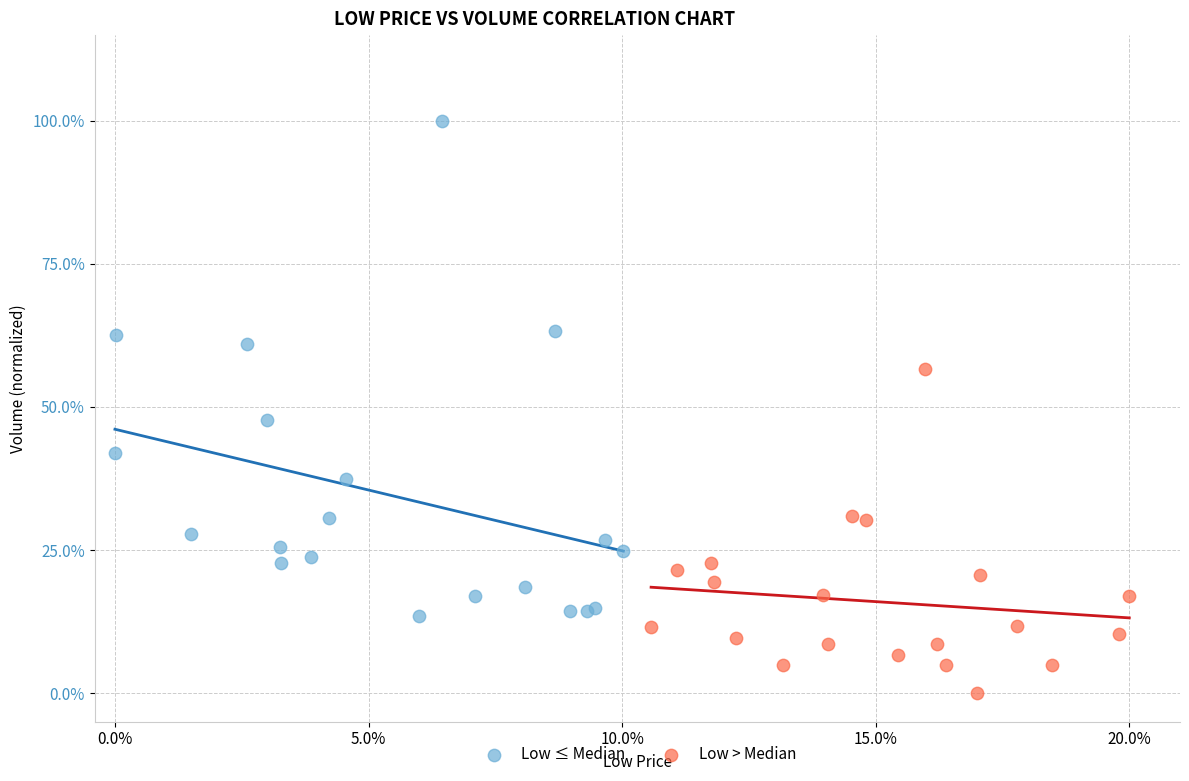

What are all the series names shown in the legend?

Low ≤ Median, Low > Median